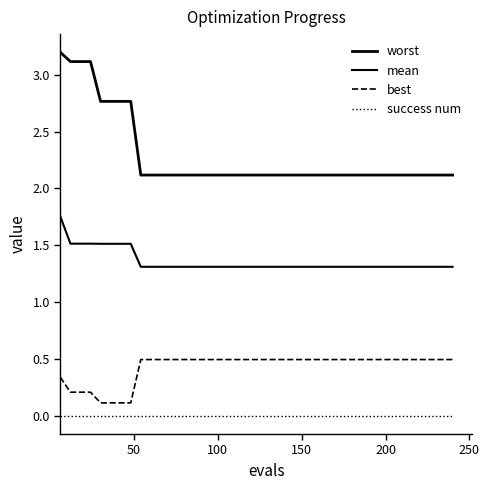

Is this an area chart (filled region under the line)?

No